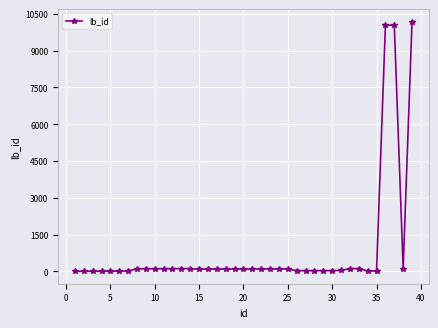

How many data points does each series have?

39